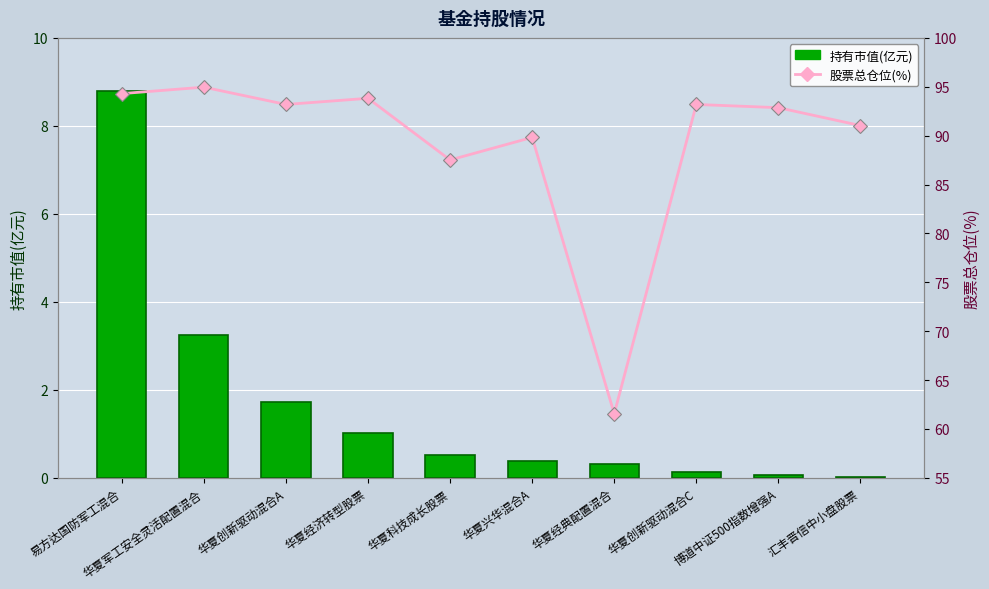

At 华夏科技成长股票, list the series in order from smallest to largest.

持有市值(亿元), 股票总仓位(%)